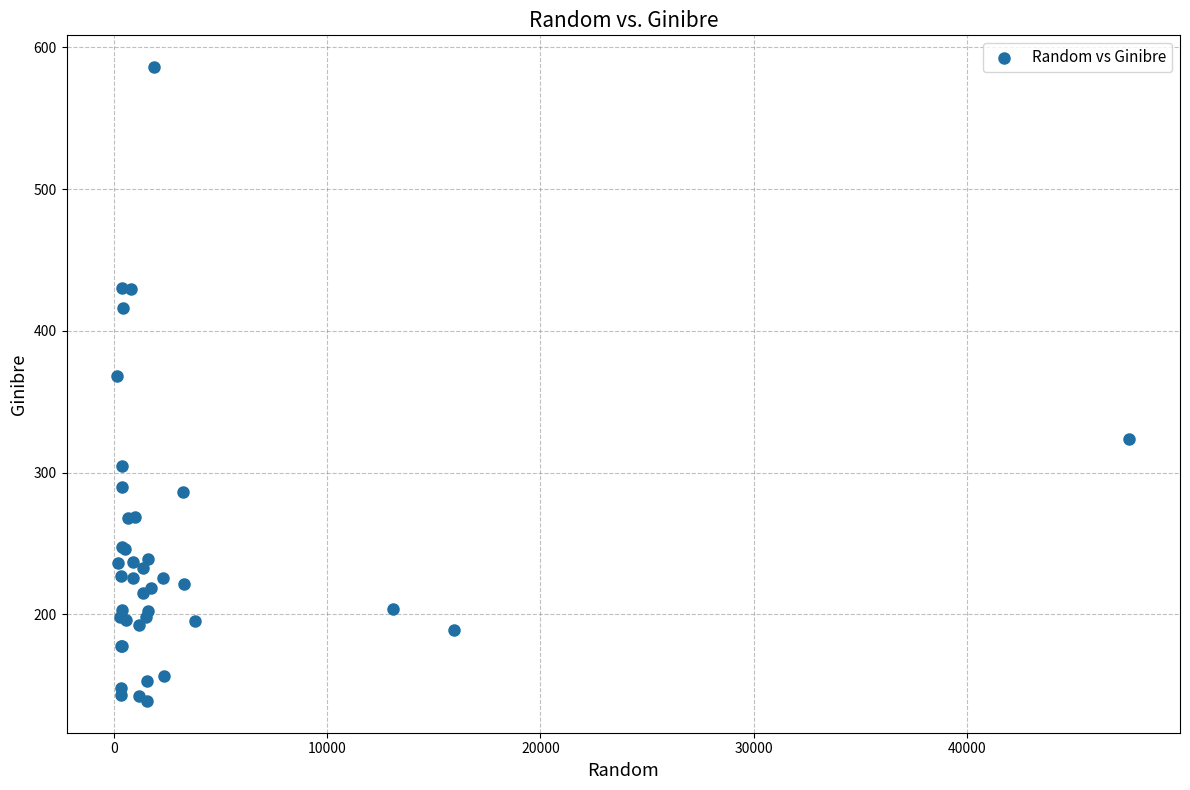

What Y value in the scatter plot is closest to 362?

367.9